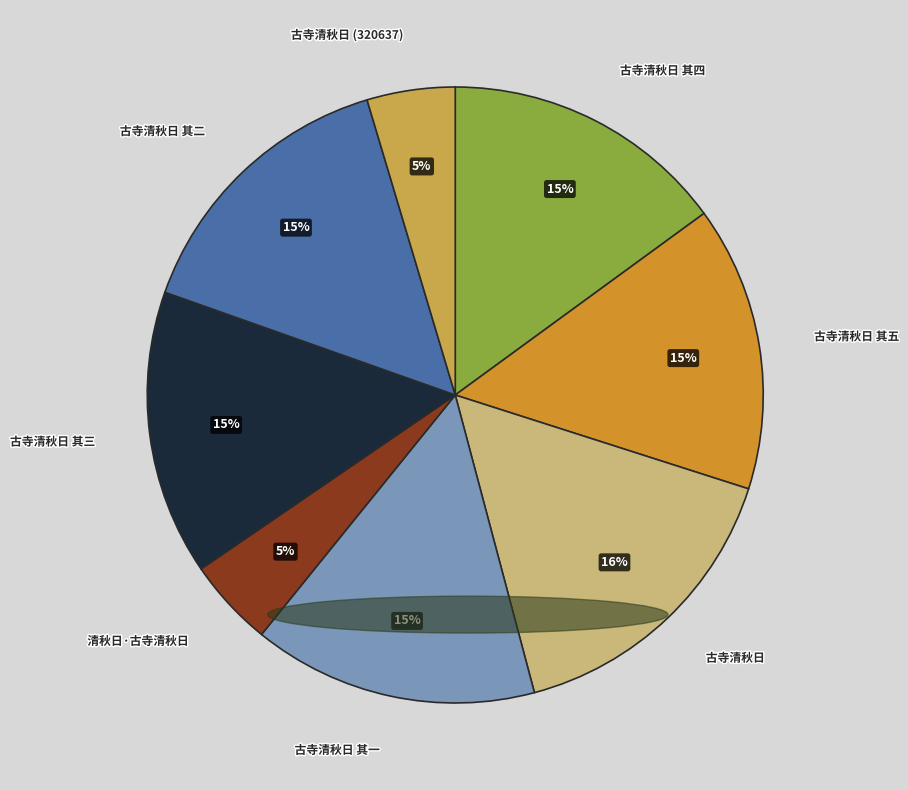

Approximately how many times larger is the value at 清秋日·古寺清秋日 compared to 古寺清秋日 其五?

0.3